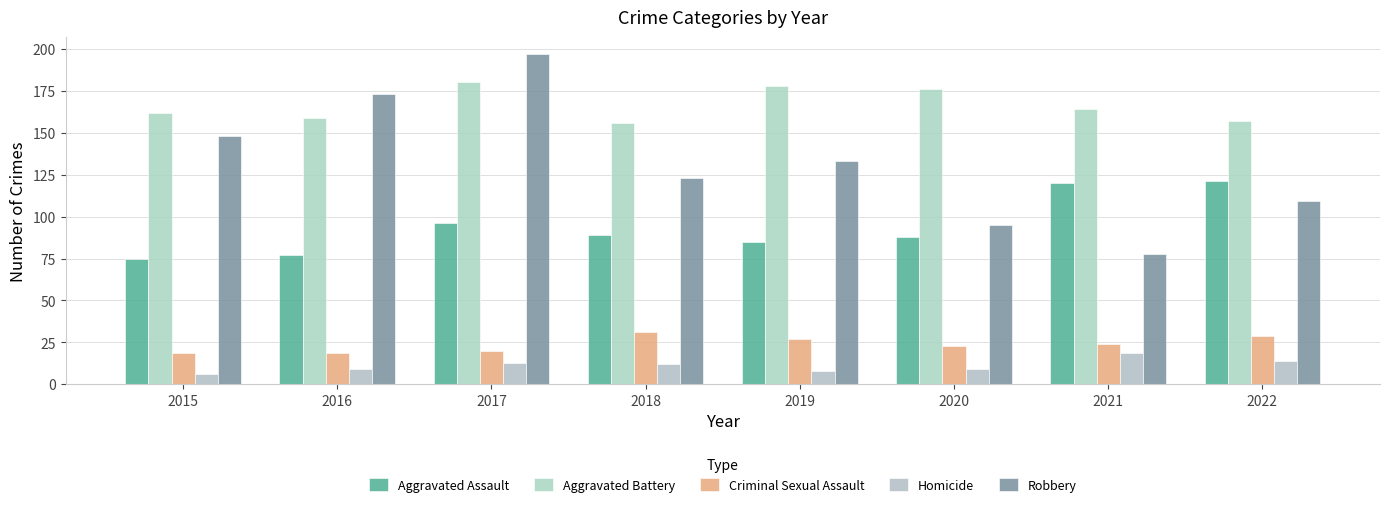

Reading left to right, transcribe all the data shown in this chart.

Aggravated Assault: 2015=75	2016=77	2017=96	2018=89	2019=85	2020=88	2021=120	2022=121
Aggravated Battery: 2015=162	2016=159	2017=180	2018=156	2019=178	2020=176	2021=164	2022=157
Criminal Sexual Assault: 2015=19	2016=19	2017=20	2018=31	2019=27	2020=23	2021=24	2022=29
Homicide: 2015=6	2016=9	2017=13	2018=12	2019=8	2020=9	2021=19	2022=14
Robbery: 2015=148	2016=173	2017=197	2018=123	2019=133	2020=95	2021=78	2022=109